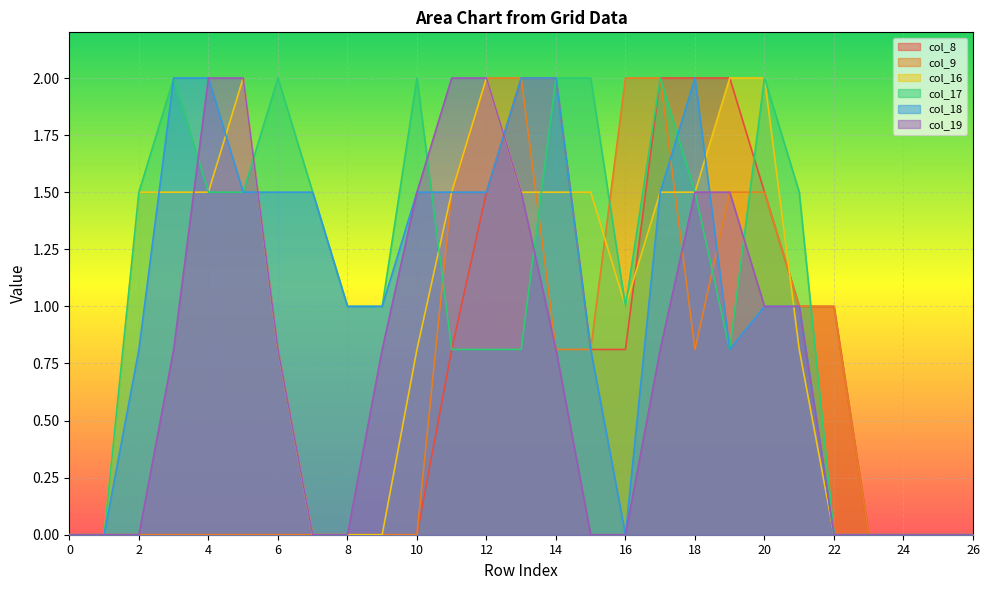

How many values in col_17 are above zero?

20